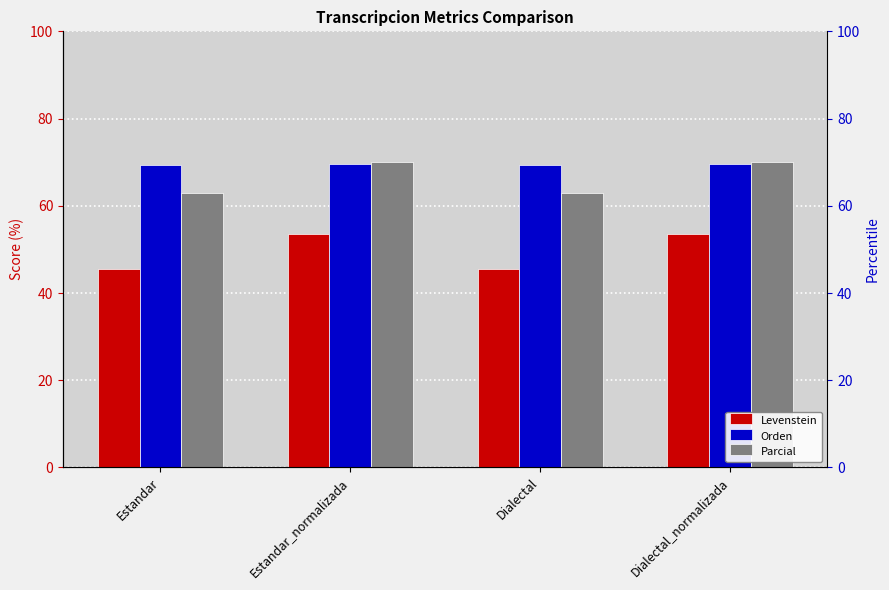

Rank the series by their maximum value, from highest to lowest.

Parcial, Orden, Levenstein